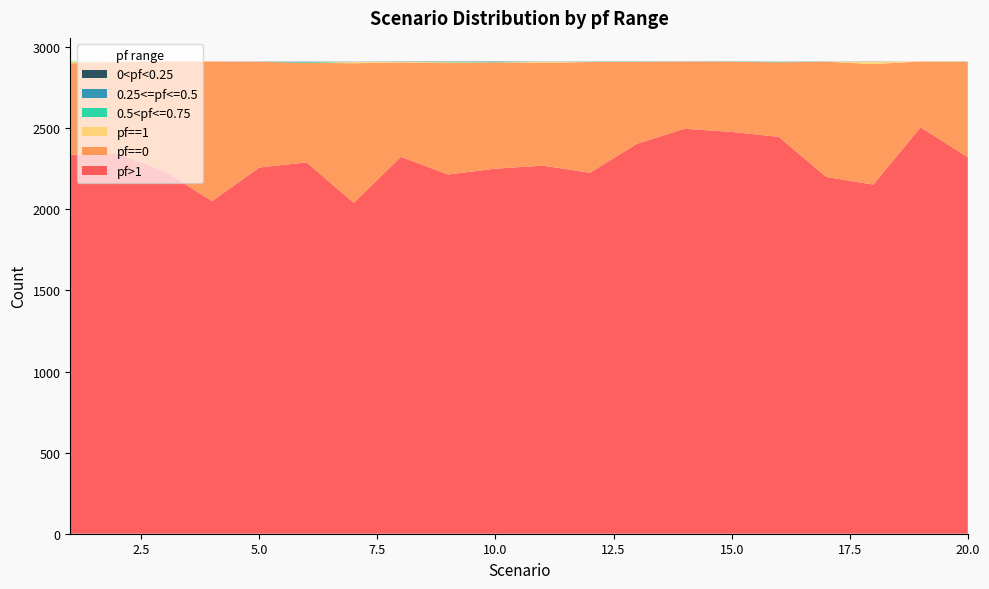

Reading right to left, list all the values displayed in this chart.

pf==0: 20=590	19=406	18=743	17=711	16=460	15=432	14=414	13=504	12=683	11=633	10=656	9=687	8=582	7=861	6=614	5=652	4=861	3=677	2=562	1=565
pf>1: 20=2321	19=2506	18=2153	17=2200	16=2447	15=2478	14=2497	13=2405	12=2226	11=2270	10=2251	9=2215	8=2324	7=2040	6=2290	5=2258	4=2051	3=2235	2=2345	1=2336
pf==1: 20=0	19=0	18=15	17=0	16=0	15=0	14=0	13=0	12=0	11=7	10=0	9=5	8=4	7=8	6=0	5=0	4=0	3=0	2=4	1=9
0.25<=pf<=0.5: 20=0	19=0	18=0	17=1	16=1	15=0	14=0	13=0	12=0	11=0	10=2	9=0	8=1	7=0	6=2	5=0	4=0	3=0	2=0	1=0
0<pf<0.25: 20=0	19=0	18=1	17=0	16=1	15=1	14=1	13=1	12=1	11=1	10=1	9=2	8=1	7=1	6=1	5=1	4=0	3=0	2=0	1=0
0.5<pf<=0.75: 20=1	19=0	18=0	17=0	16=1	15=1	14=0	13=1	12=1	11=0	10=2	9=2	8=0	7=0	6=4	5=0	4=0	3=0	2=0	1=2